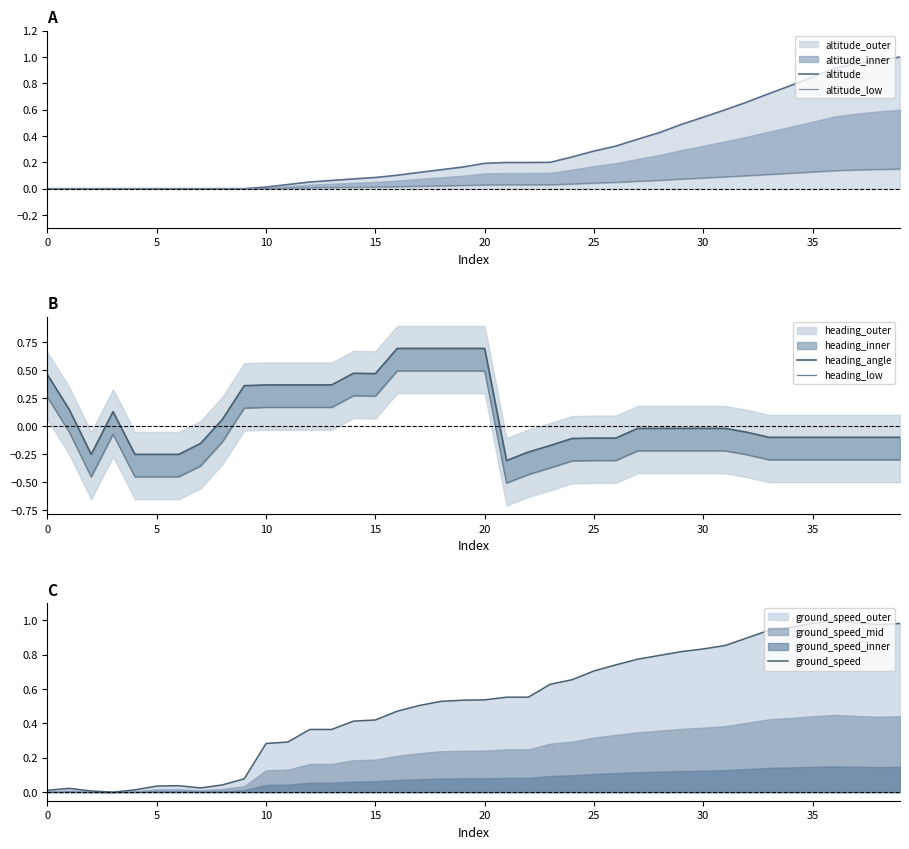

Does the chart have visible grid lines?

No